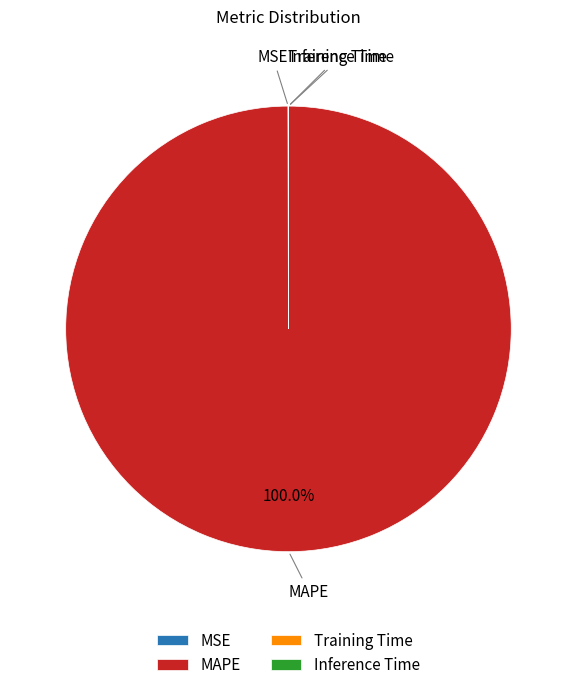

Which category has the biggest portion of the pie?

MAPE